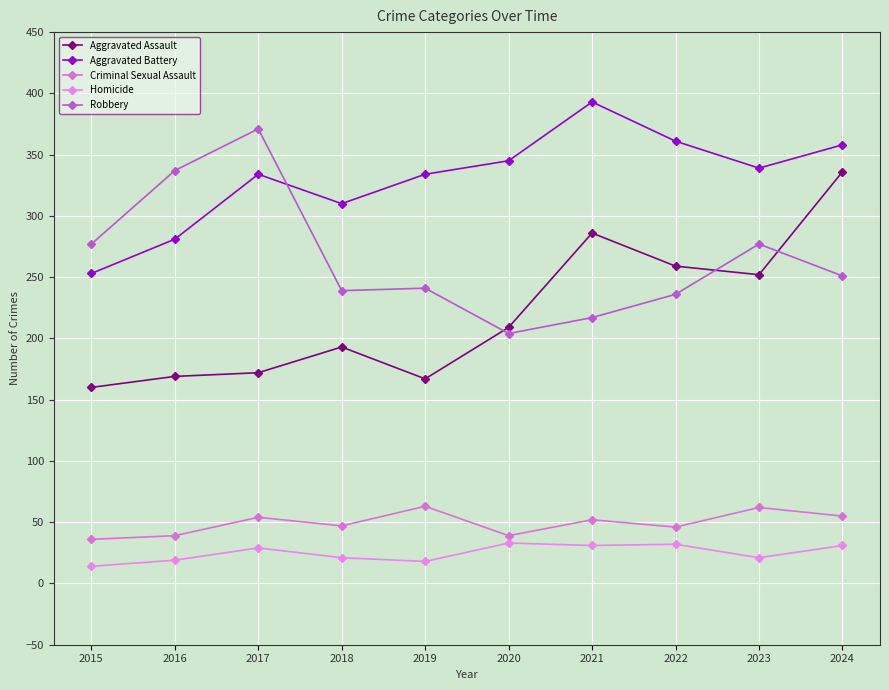

At which category is the sum across all series the highest?

2024